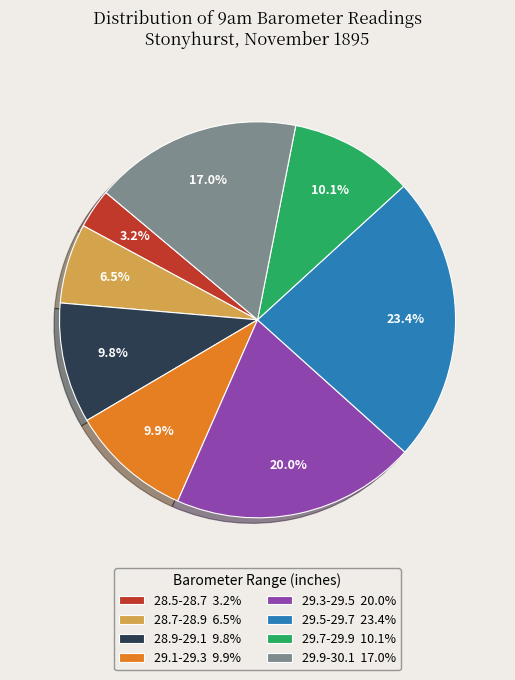

What percentage do 29.5-29.7 23.4% and 29.3-29.5 20.0% together represent?

43.4%